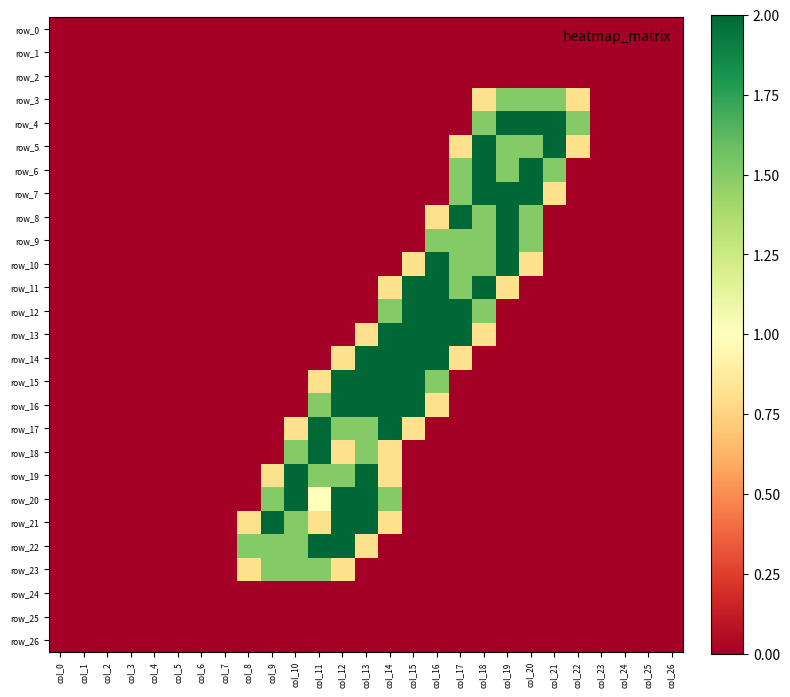

Rank the series at col_1 from lowest to highest value.

row_0, row_1, row_2, row_3, row_4, row_5, row_6, row_7, row_8, row_9, row_10, row_11, row_12, row_13, row_14, row_15, row_16, row_17, row_18, row_19, row_20, row_21, row_22, row_23, row_24, row_25, row_26